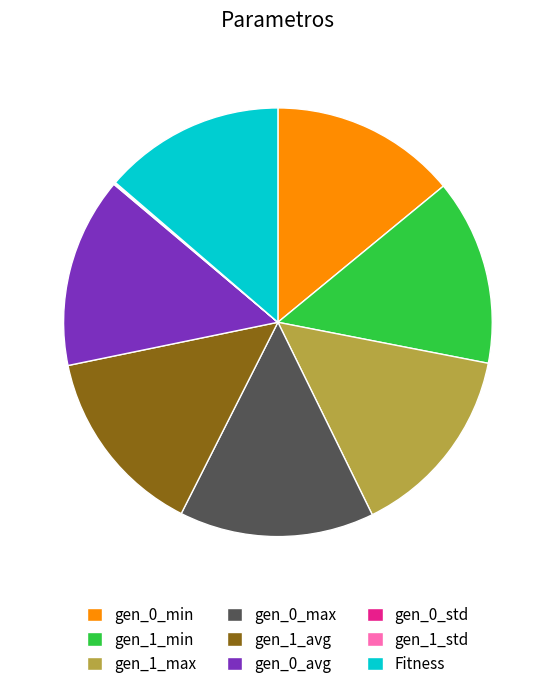

Which has a higher value, gen_1_max or gen_1_min?

gen_1_max